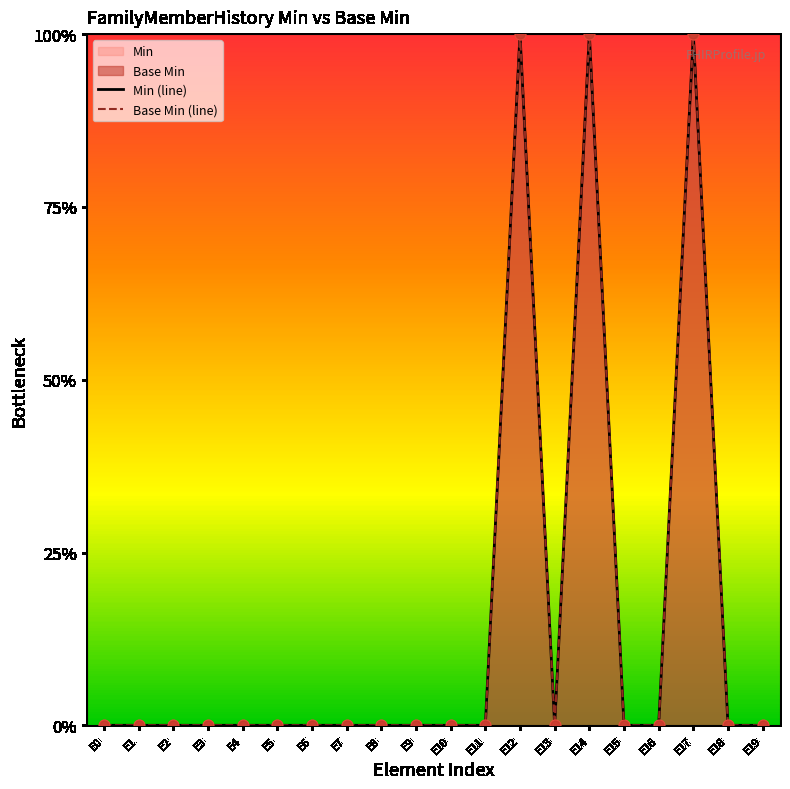

At how many categories does at least one series exceed 0?

3